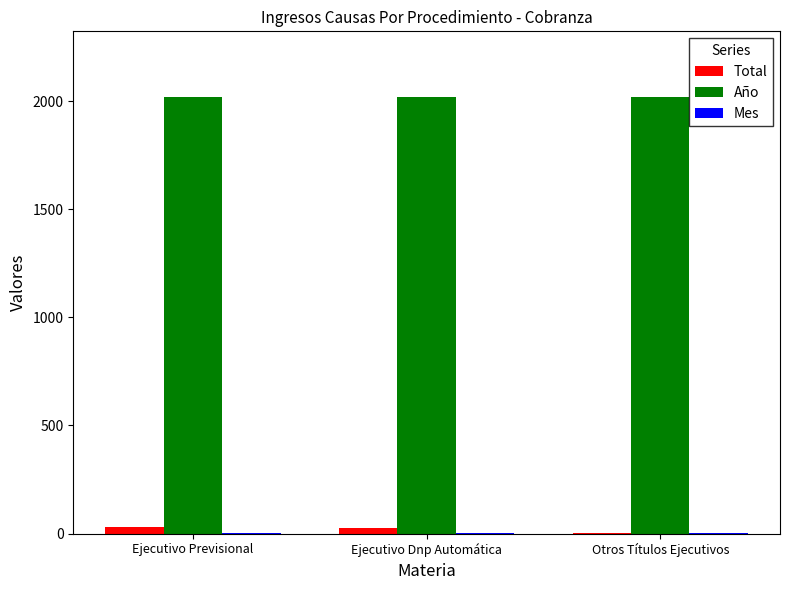

True or false: Año has a value of 2020 at Ejecutivo Previsional.

True